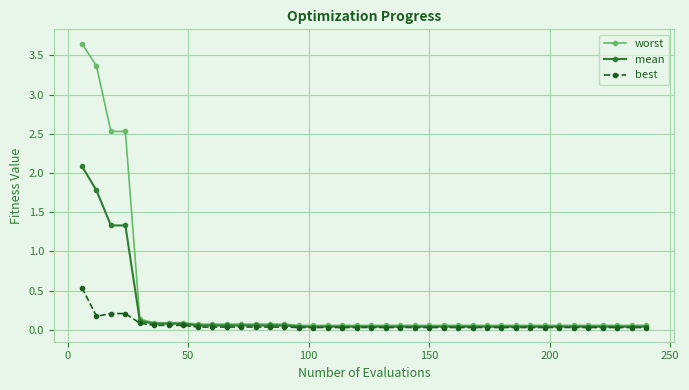

How many series are shown in this chart?

3